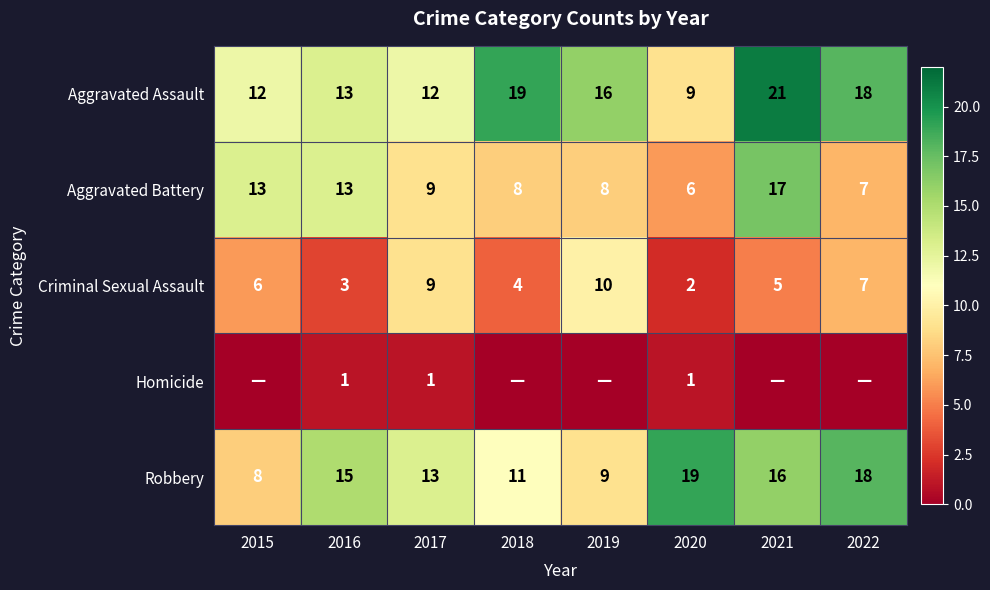

Is it true that Criminal Sexual Assault equals 5 at 2021?

True